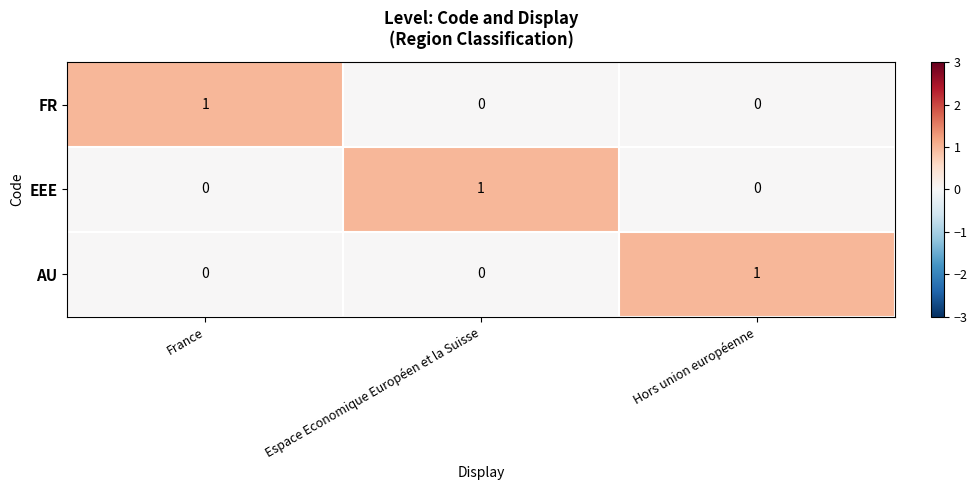

At how many categories does at least one series exceed 0?

3